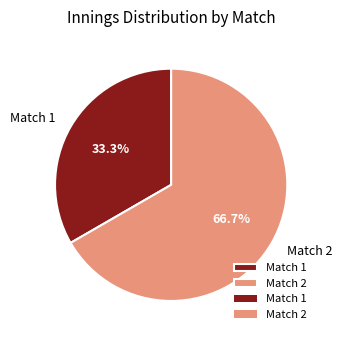

To the nearest percent, what percentage of the pie is Match 2?

67%